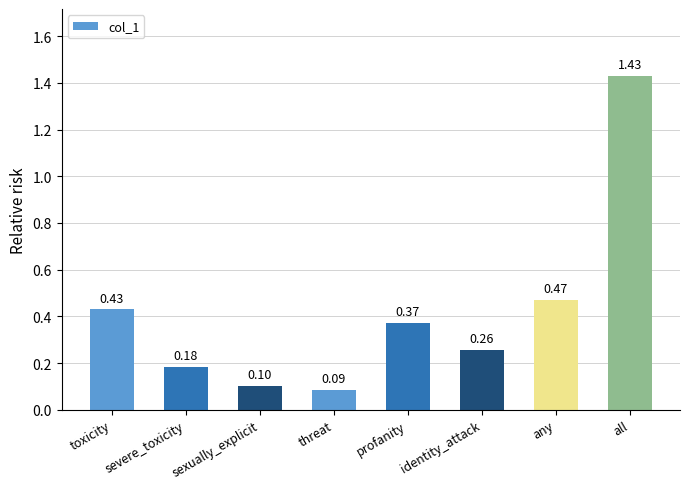

Which category has the highest value across all series?

all